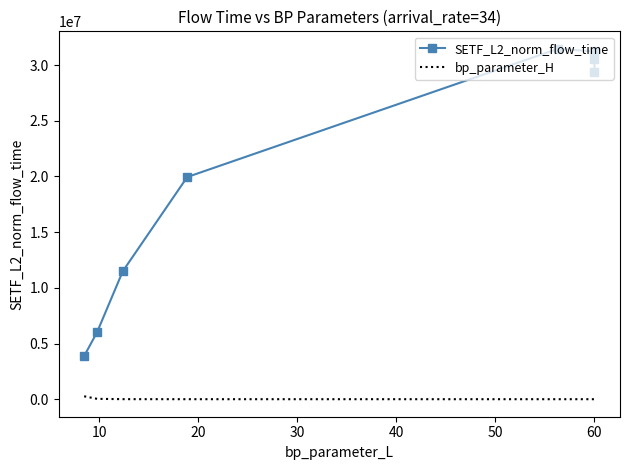

What is the difference between the second highest and second lowest values in the bp_parameter_H series?

32750.0